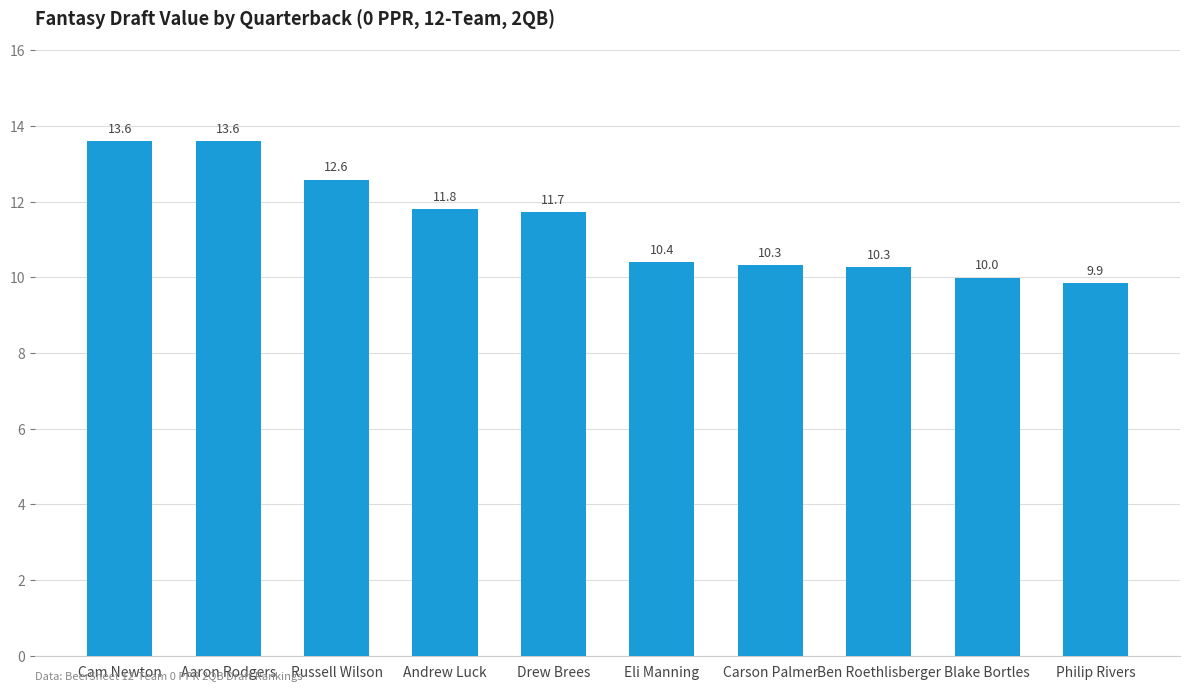

What is the sum of the values at Philip Rivers and Andrew Luck?

21.7